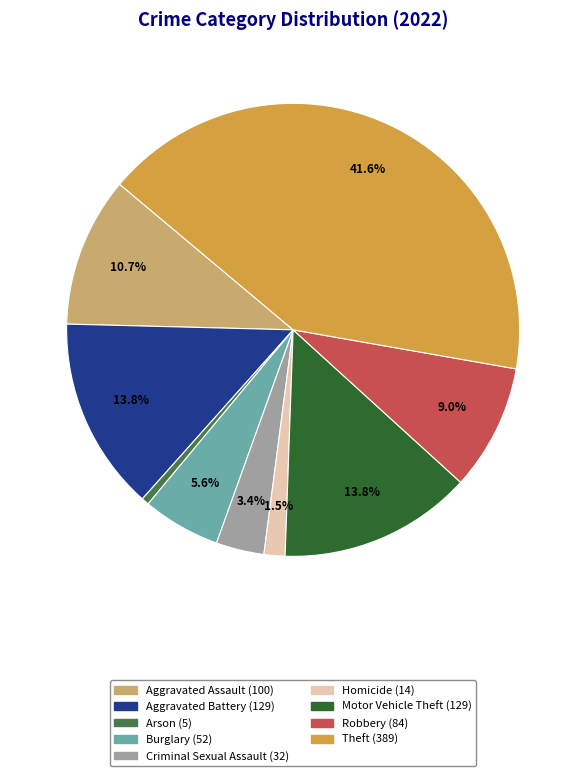

Count the number of slices in the pie.

9